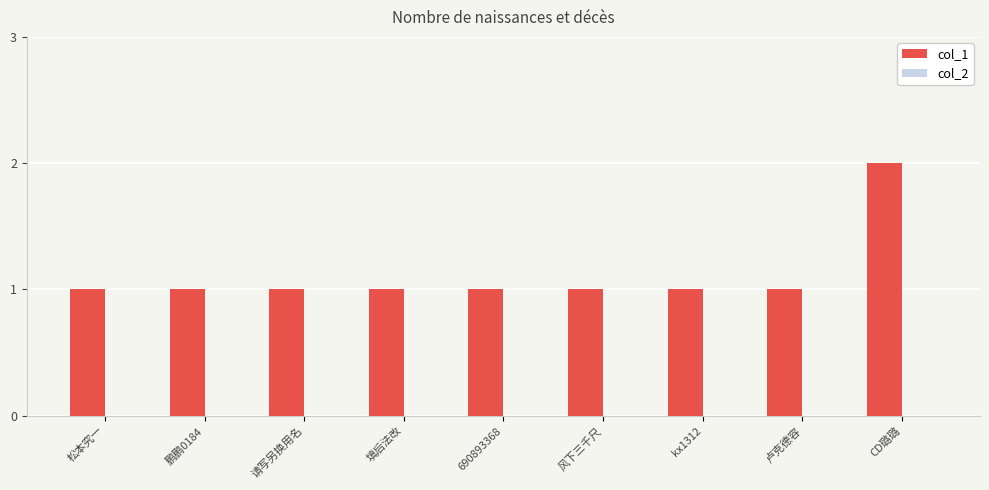

What is the ratio of the value at 风下三千尺 to the value at CD璐璐?

0.5